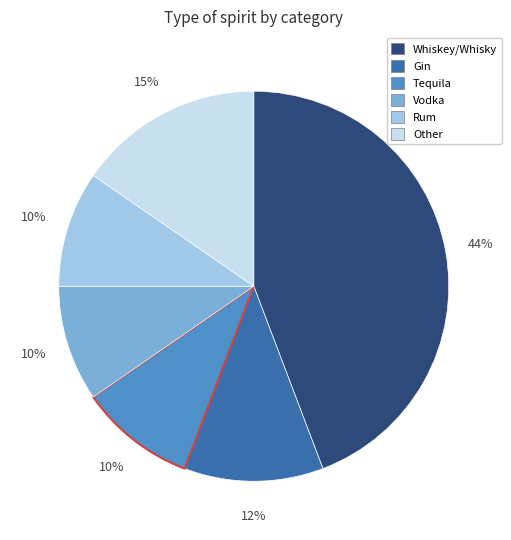

How many slices are in this pie chart?

6